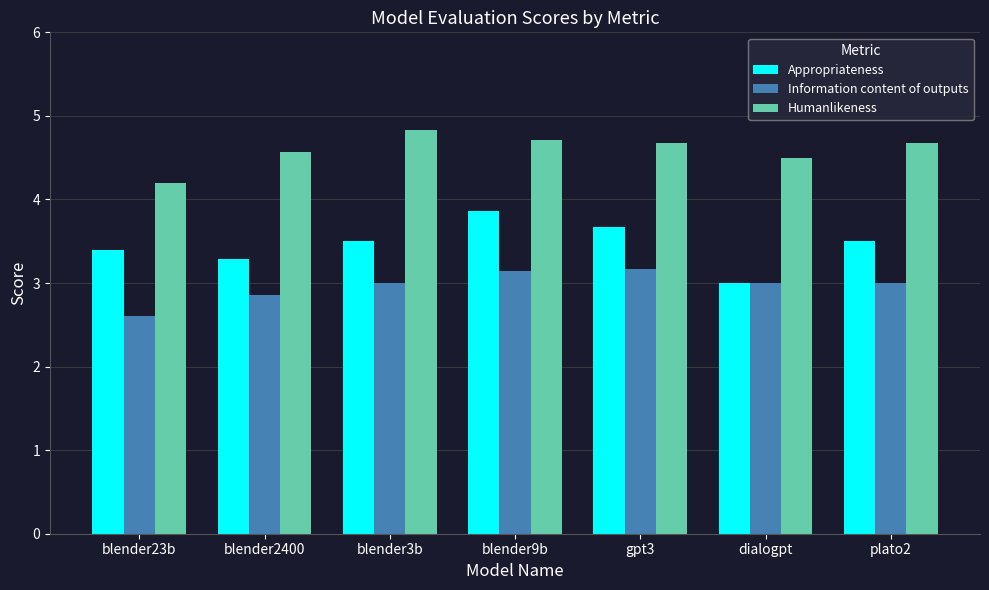

List the series in order of their overall mean, highest first.

Humanlikeness, Appropriateness, Information content of outputs